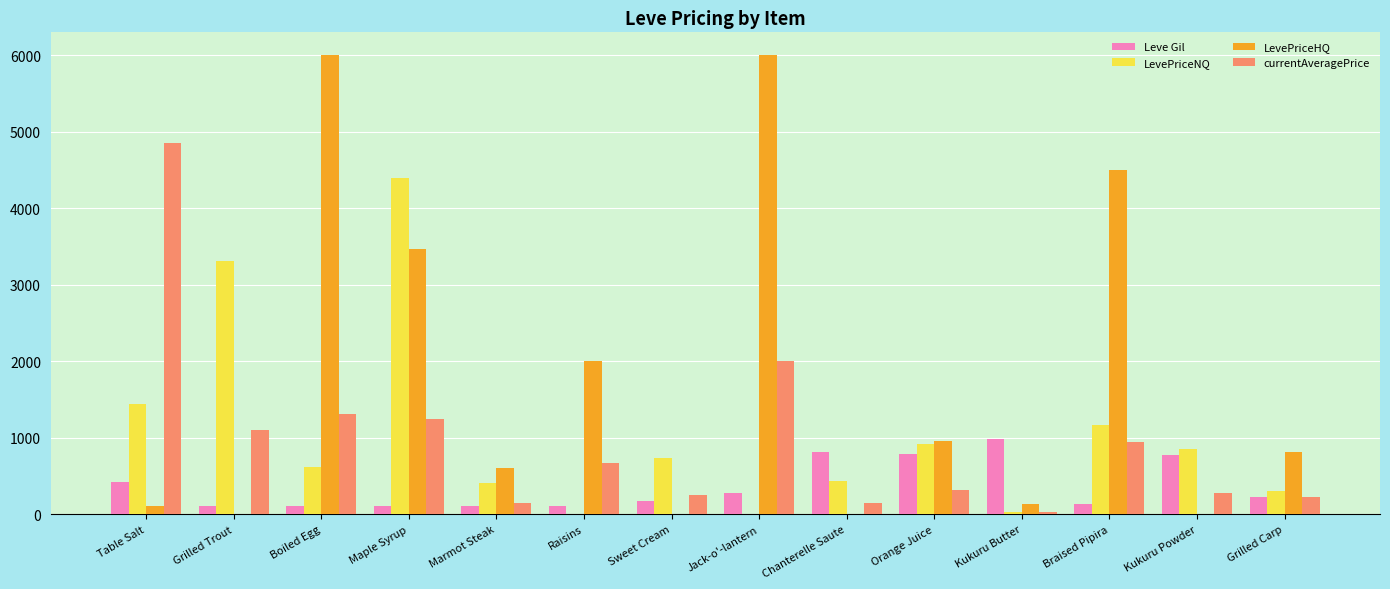

Which series has the widest spread of values?

LevePriceHQ